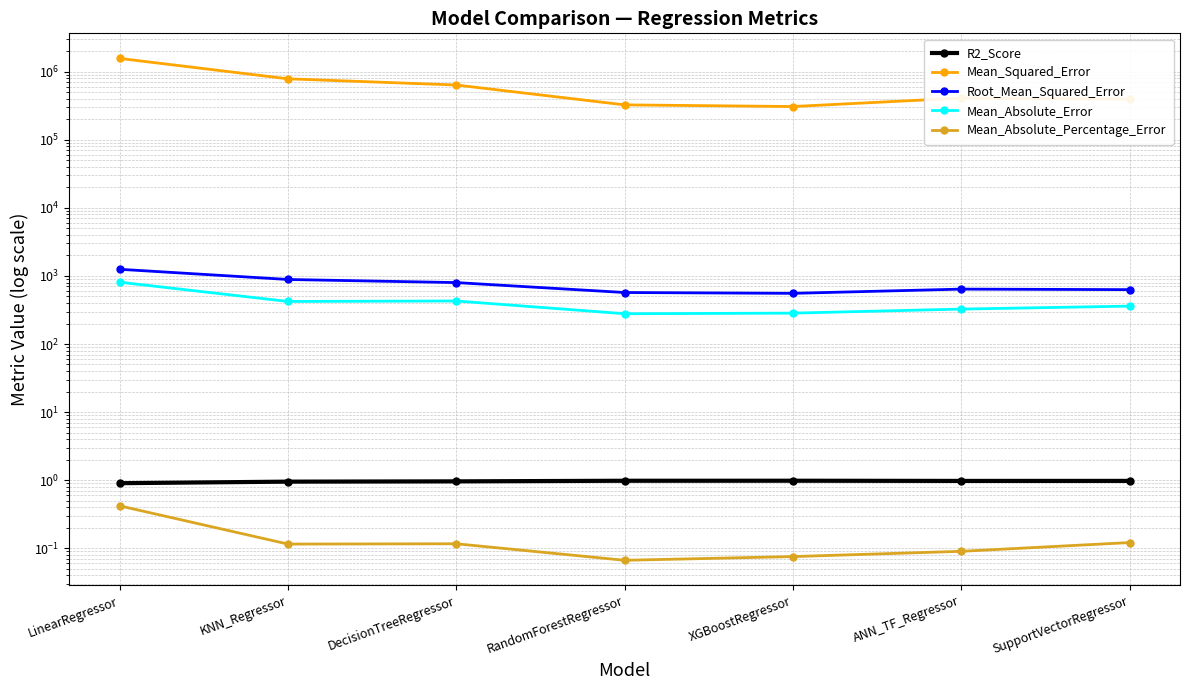

Which category has the lowest value in the Mean_Absolute_Error series?

RandomForestRegressor